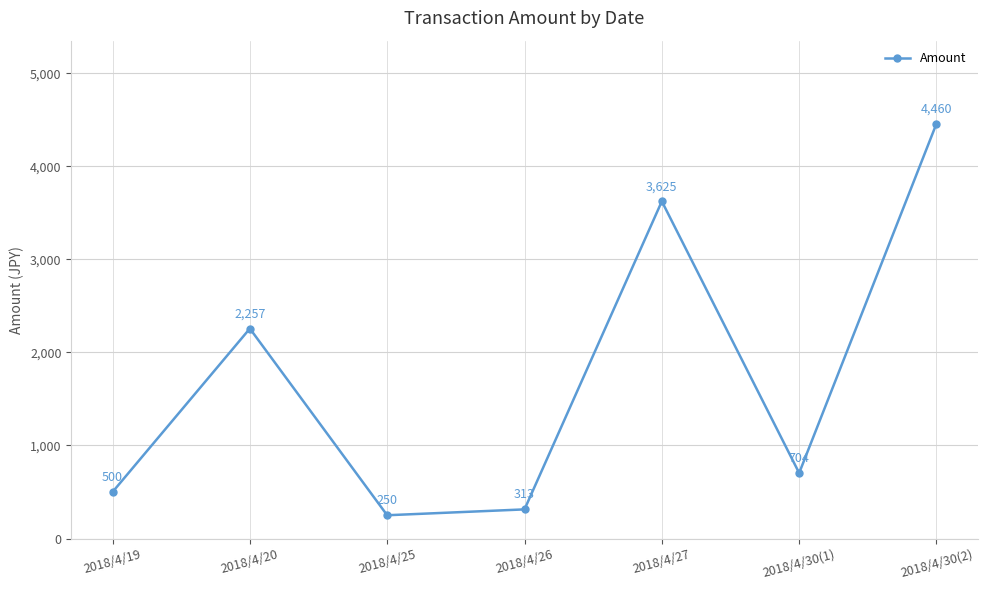

What value does the data have at 2018/4/25?

250